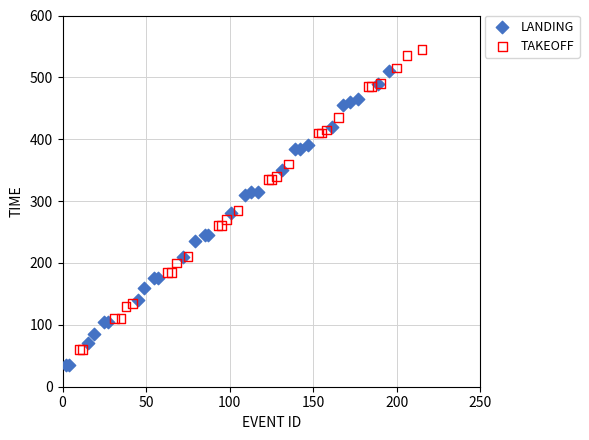

Which series contains the highest Y value?

TAKEOFF